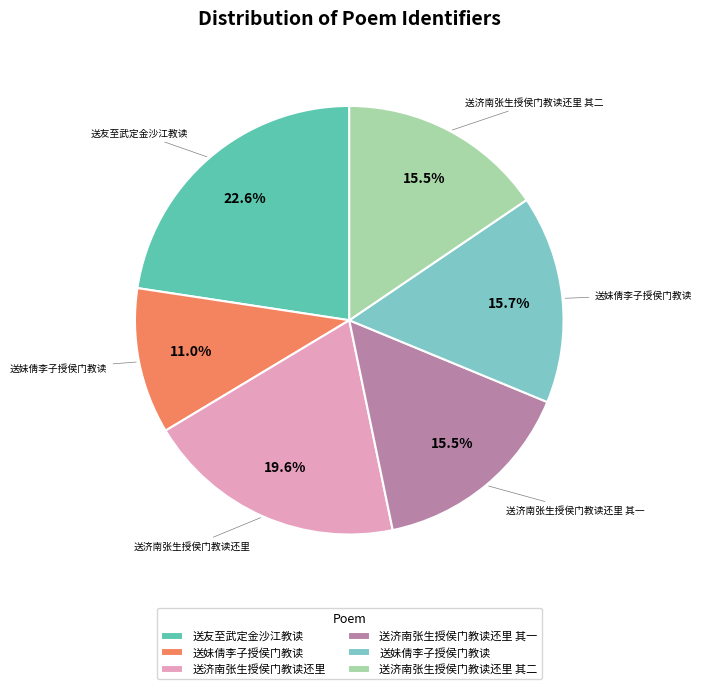

Count the number of slices in the pie.

6